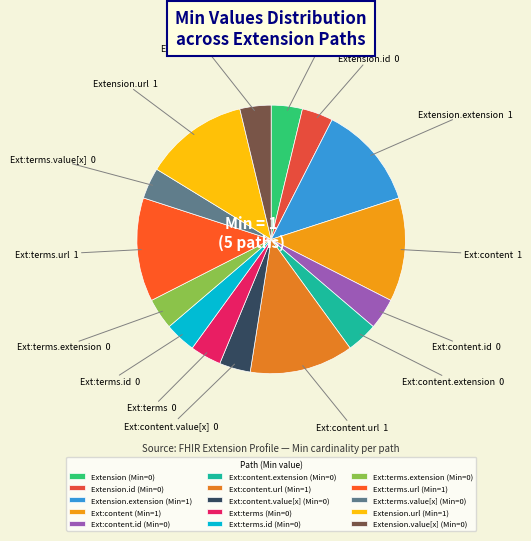

Which slice is the largest?

Extension.extension